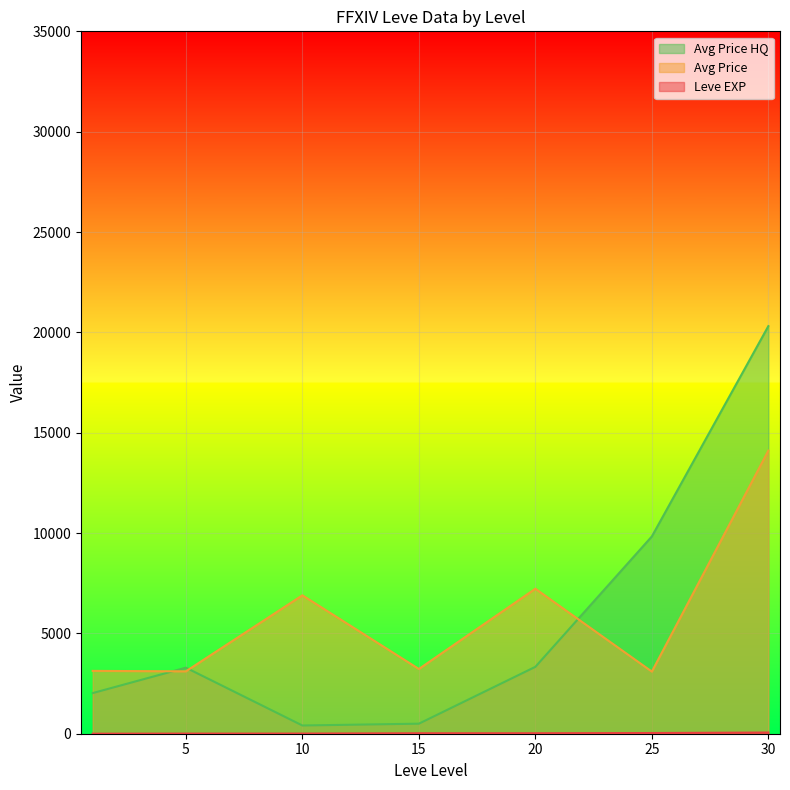

What is the sum of the Leve EXP values at 25 and 30?

70